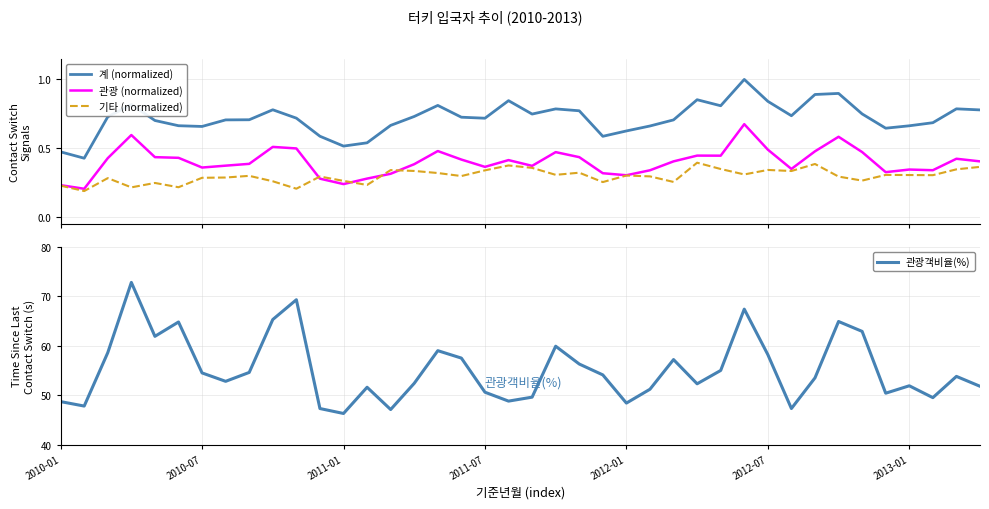

Rank the series by their maximum value, from highest to lowest.

관광객비율(%), 계 (normalized), 관광 (normalized), 기타 (normalized)